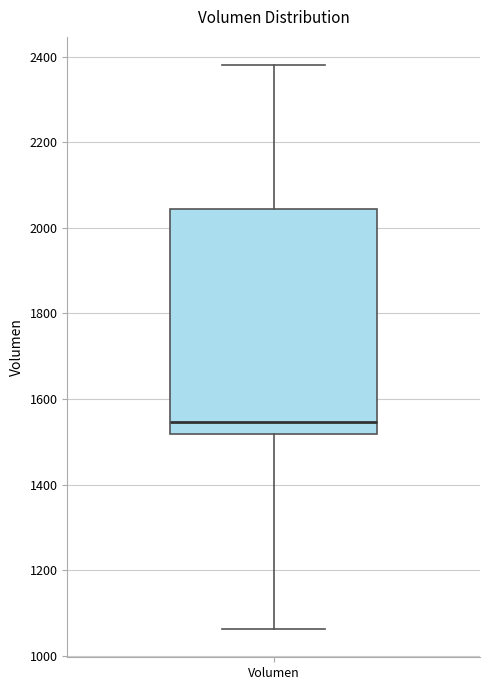

Read this box plot against the y-axis: the position of the median line, the range covered by the box, and the ends of both whiskers. The values are not printed on the chart, so give them approximately, as read against the axis.

median 1540, box 1520 to 2040, whiskers 1060 to 2380